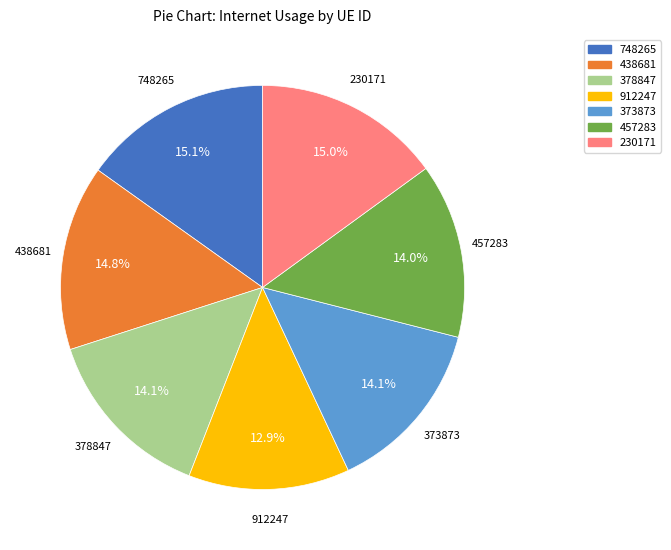

Does any single category account for the majority?

No